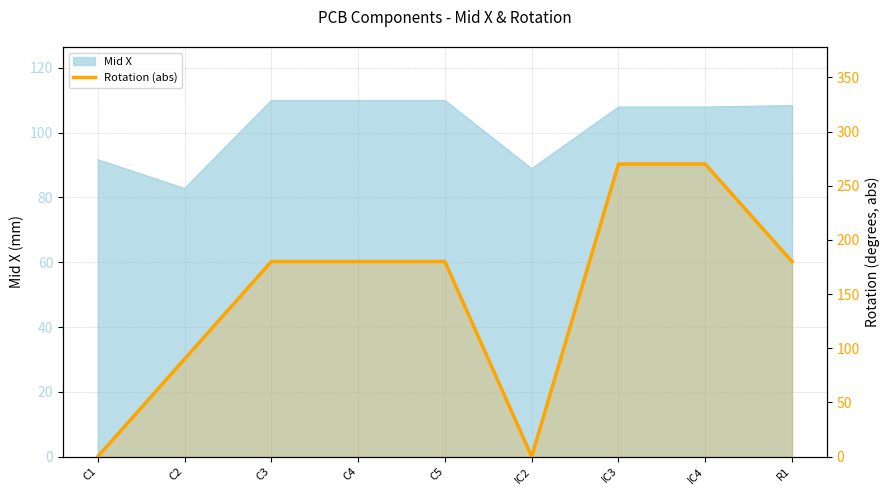

Where does the data first go above 180?

IC3